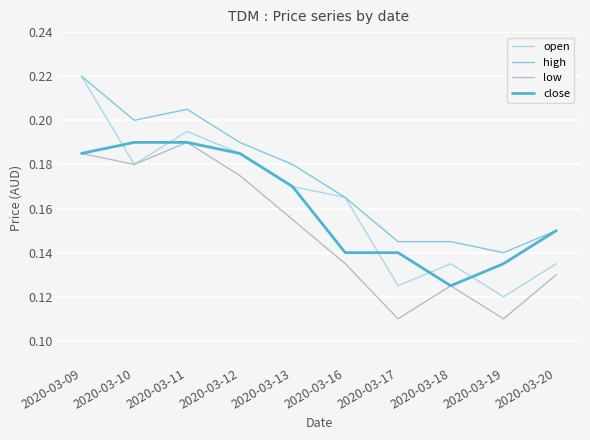

At which category is the sum across all series the highest?

2020-03-09